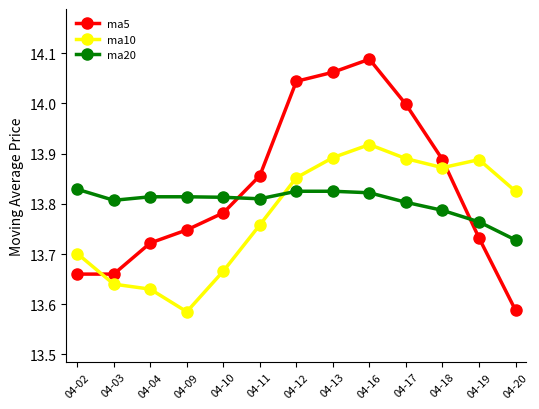

Is it true that ma5 equals 23.7 at 04-18?

False